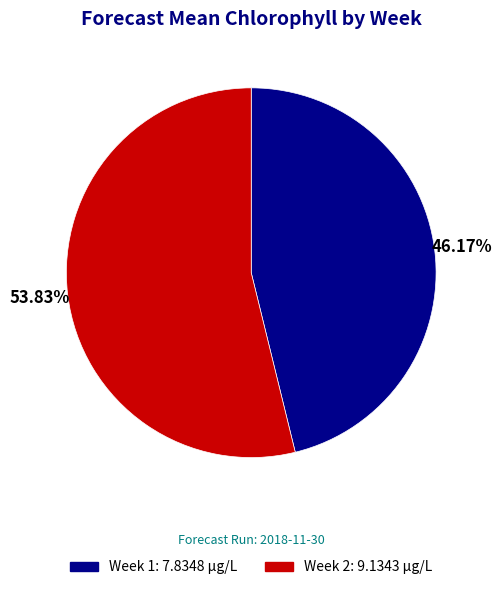

True or false: Week 1 accounts for 46% of the total.

True